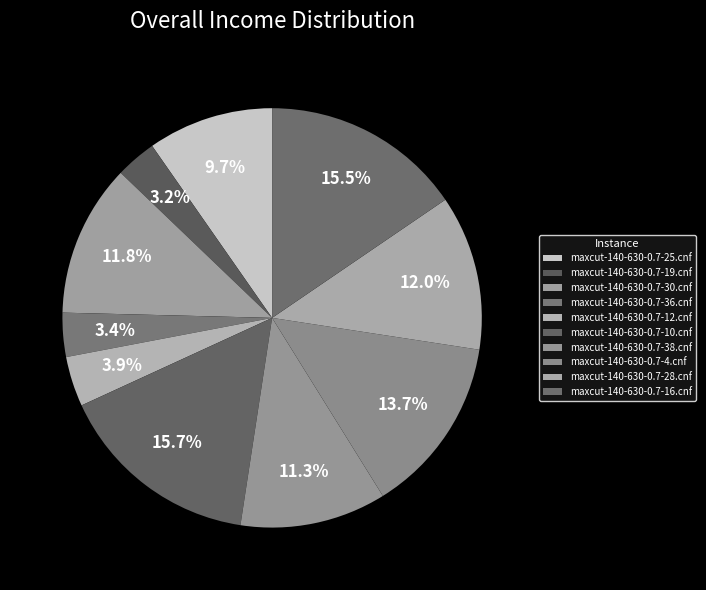

Count the number of slices in the pie.

10